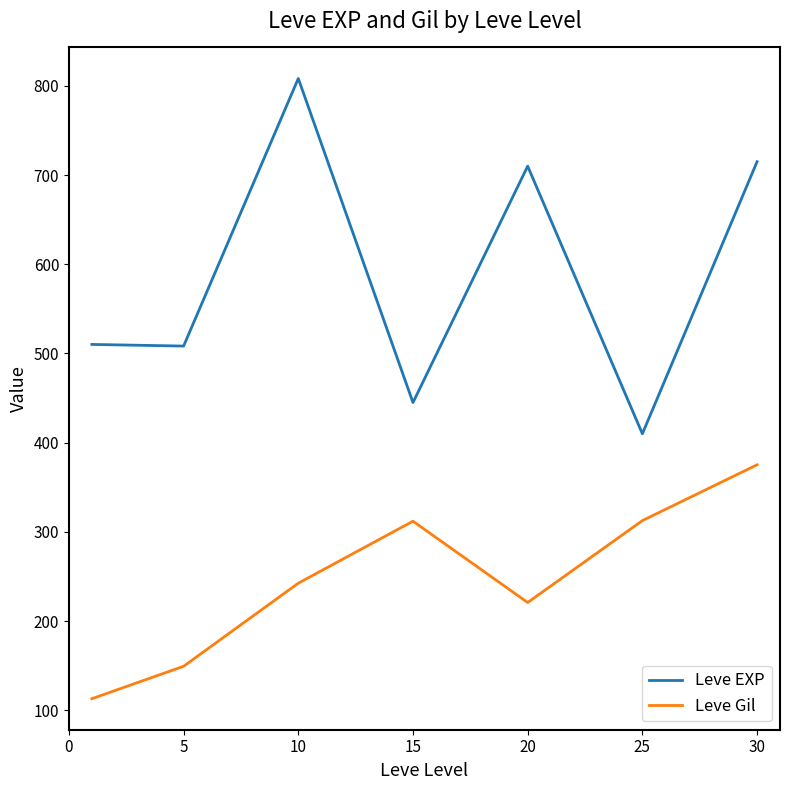

True or false: Leve EXP and Leve Gil cross at least once.

False